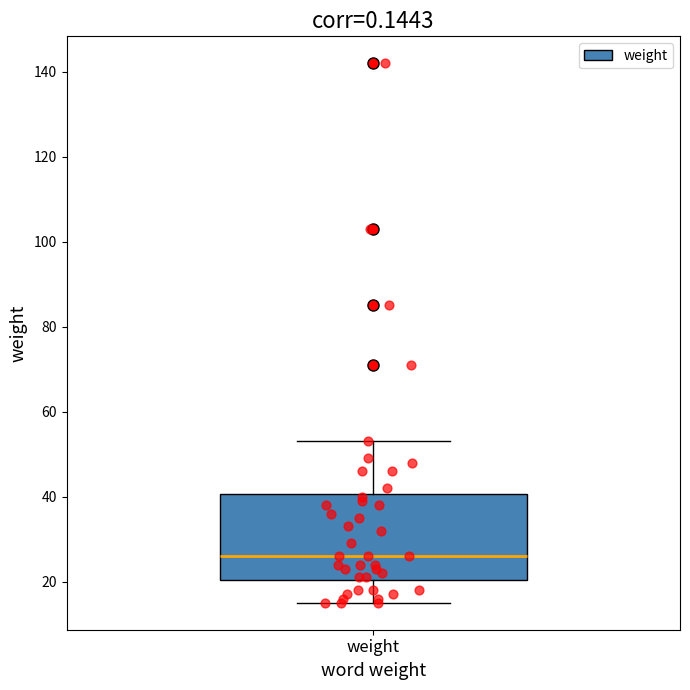

Read this box plot against the y-axis: the position of the median line, the range covered by the box, and the ends of both whiskers. The values are not printed on the chart, so give them approximately, as read against the axis.

median 26, box 20 to 40, whiskers 16 to 54